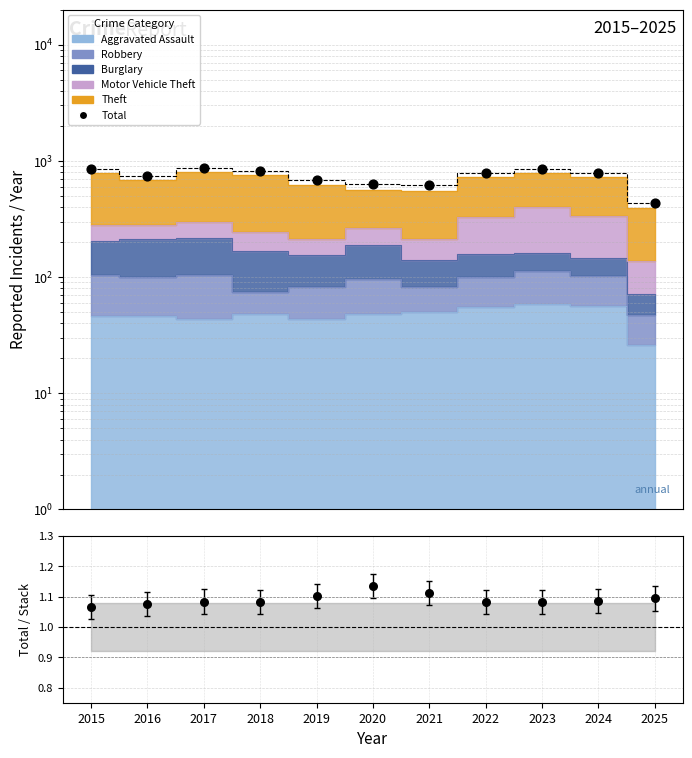

Is the value of Total / Stack at 2015 greater than the value of Total at 2023?

No